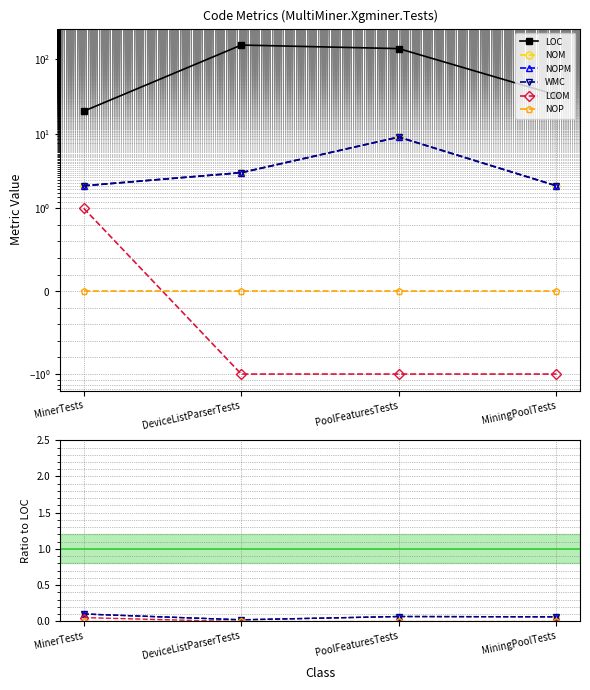

True or false: LOC has a value of 227.4 at DeviceListParserTests.

False